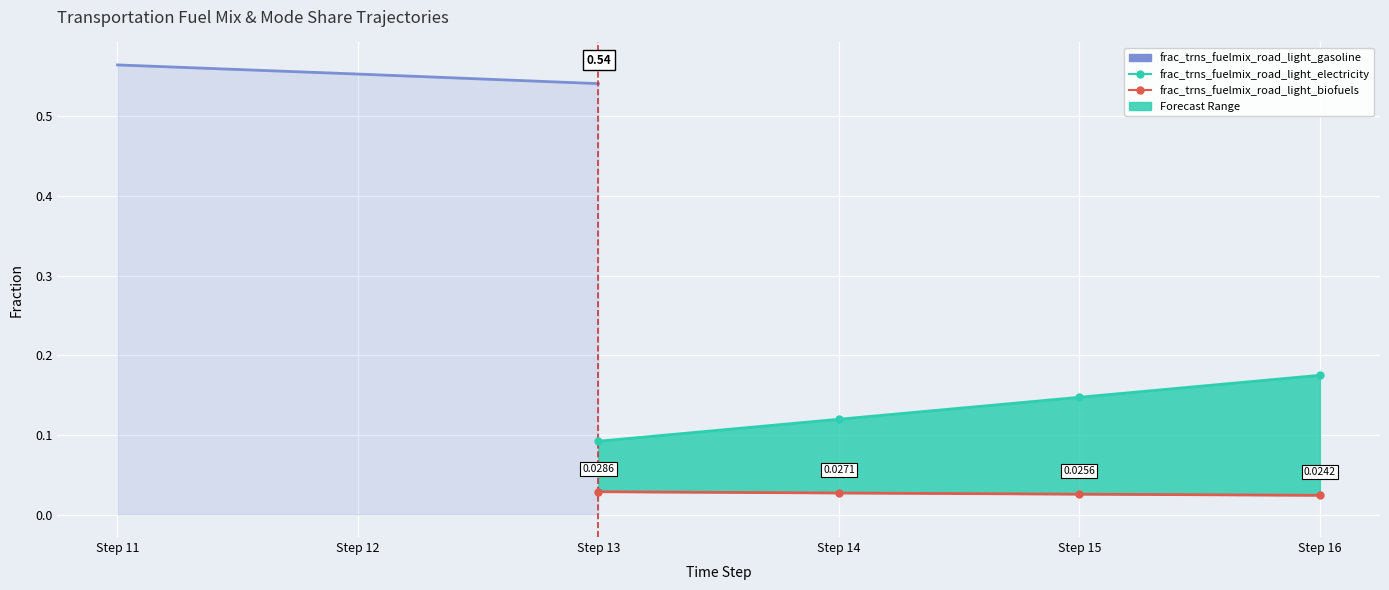

True or false: frac_trns_fuelmix_road_light_diesel and frac_trns_fuelmix_road_light_biofuels intersect in this chart.

False